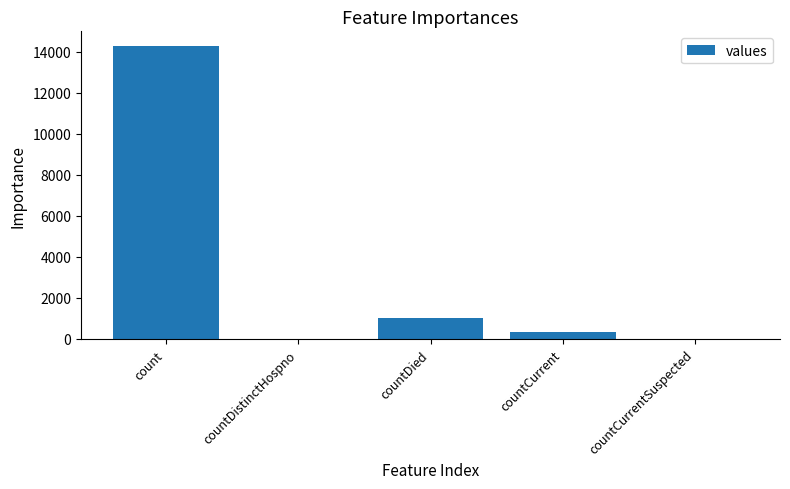

What is the maximum value shown in the chart?

14282